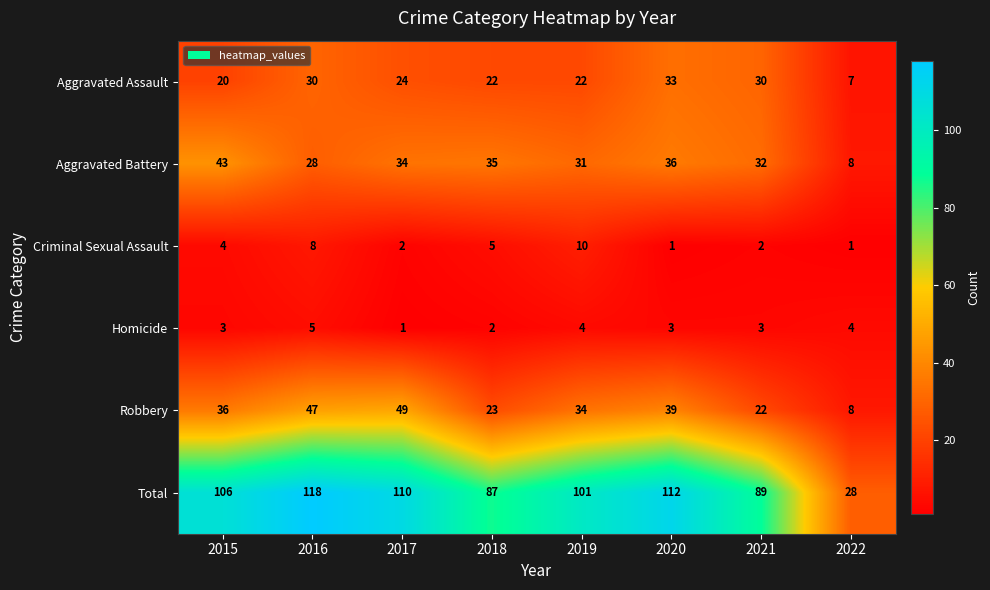

What is the sum of the Robbery values at 2017 and 2018?

72